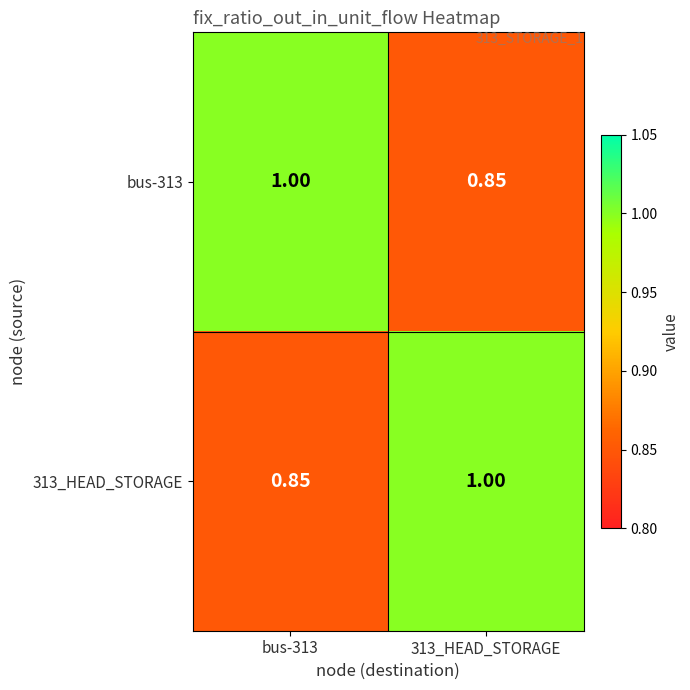

How many categories are shown in the chart?

2